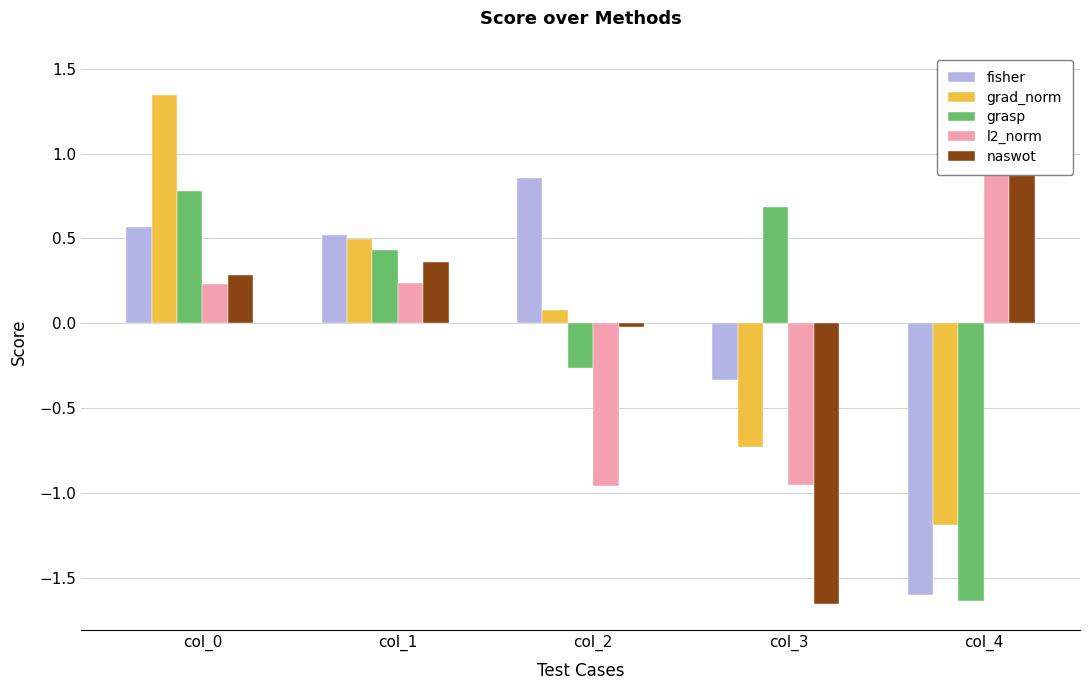

What are all the series names shown in the legend?

fisher, grad_norm, grasp, l2_norm, naswot